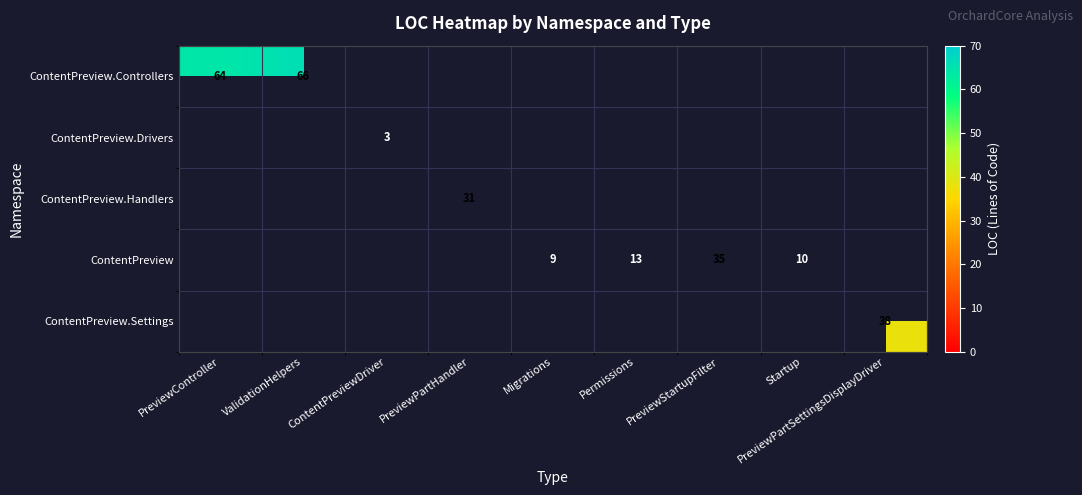

Is the value of ContentPreview.Controllers at ValidationHelpers greater than the value of ContentPreview.Settings at PreviewPartSettingsDisplayDriver?

Yes